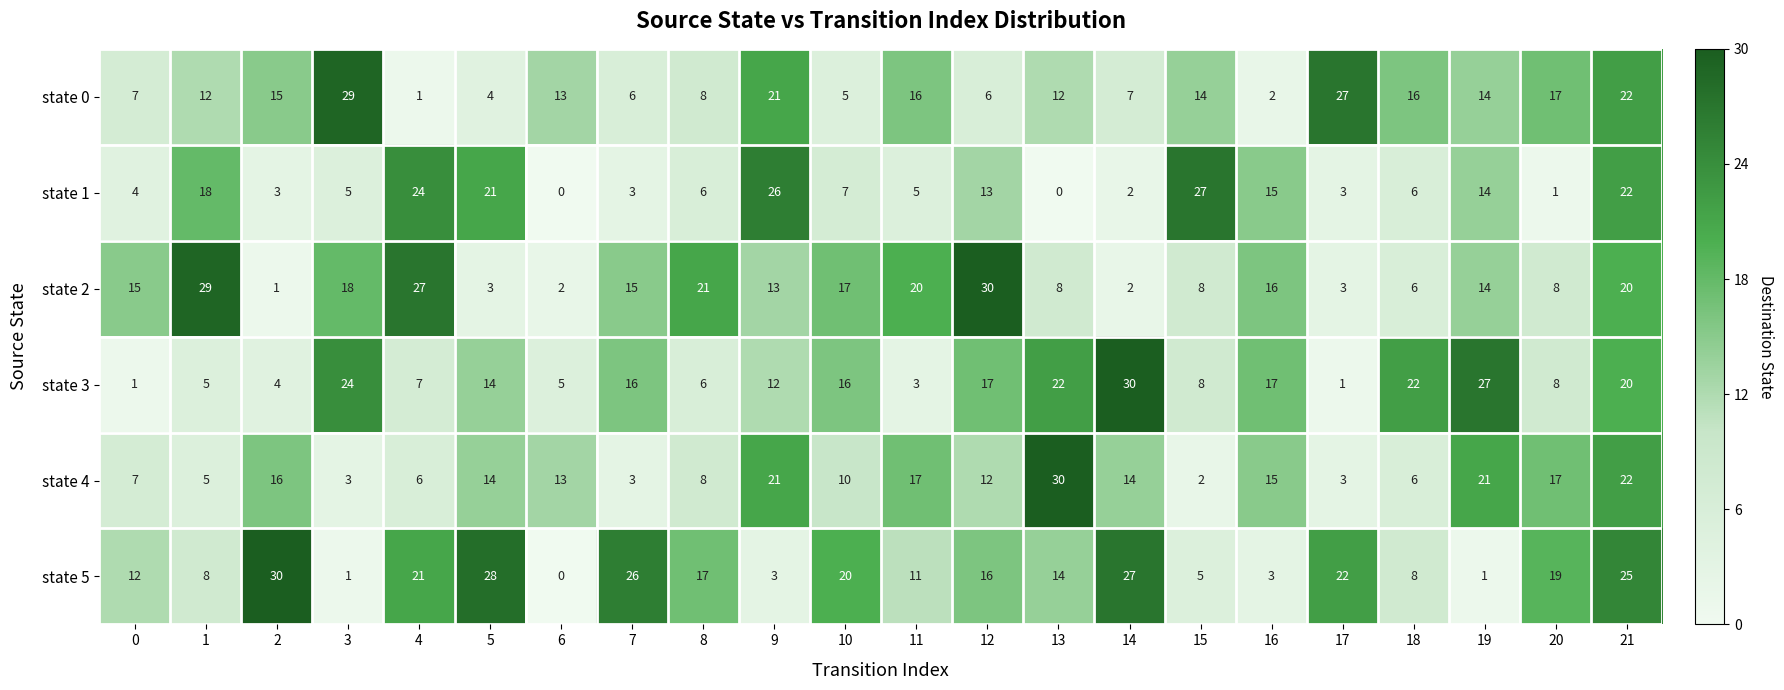

What is the difference between the maximum and minimum values in the state 0 series?

28